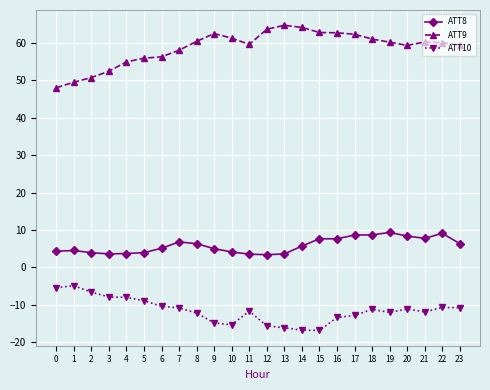

Between 9 and 19, which series saw the biggest shift?

ATT8